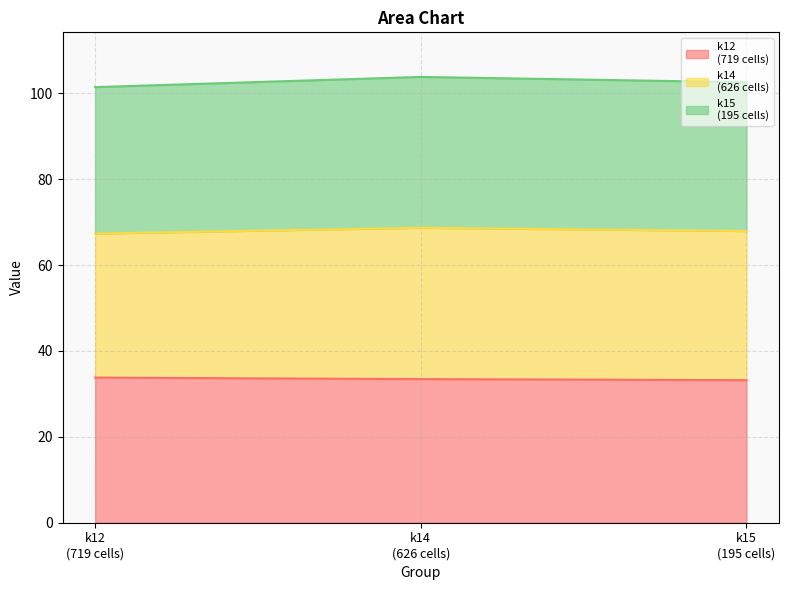

At which label is k15
(195 cells) closest to 102?

k12
(719 cells)